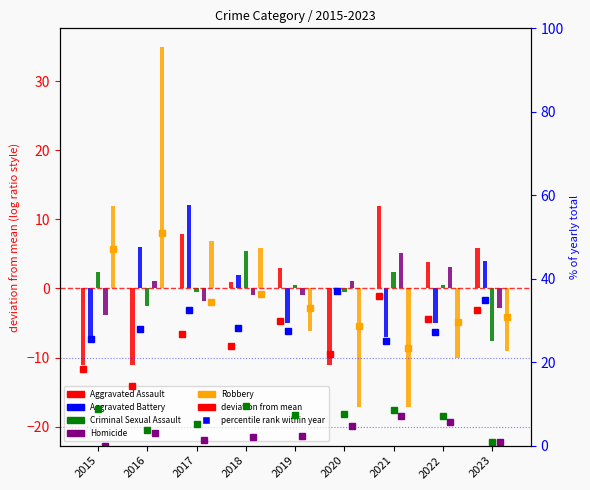

What is the value of the 4th bar from the left?

24.0